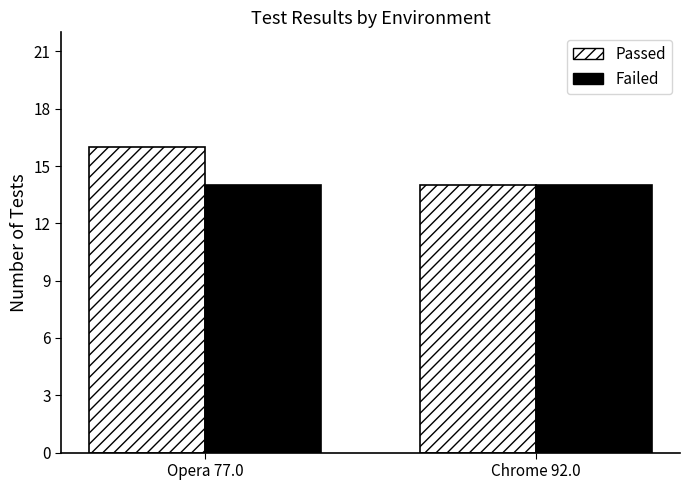

Which series changed the most between Opera 77.0 and Chrome 92.0?

Passed